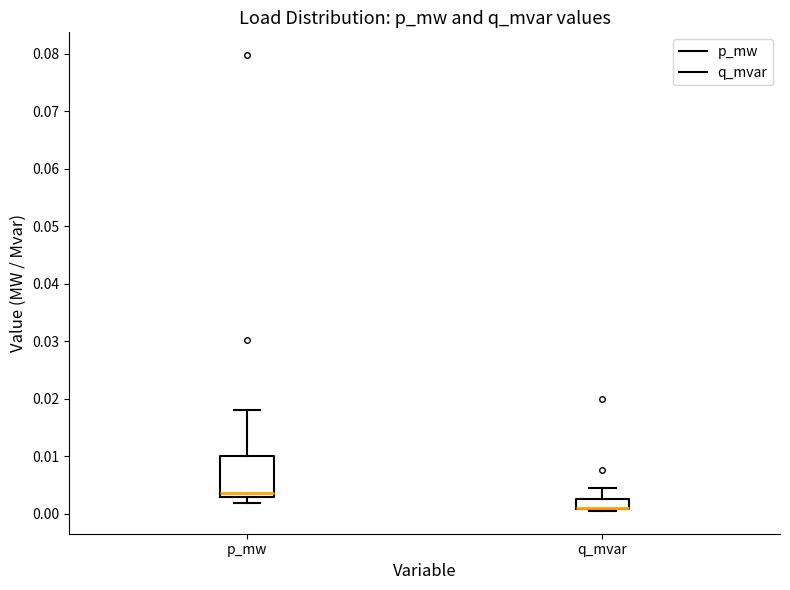

Comparing the boxes themselves (not the whiskers), which one is the tallest?

p_mw